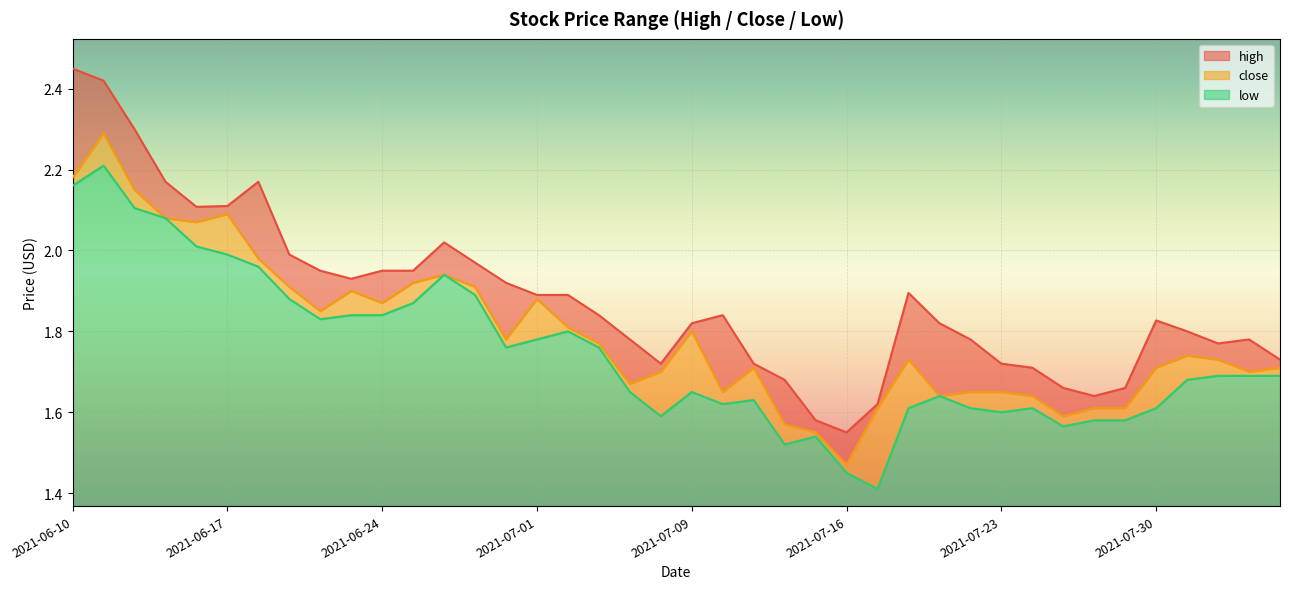

What position from the left is 2021-07-01?

16